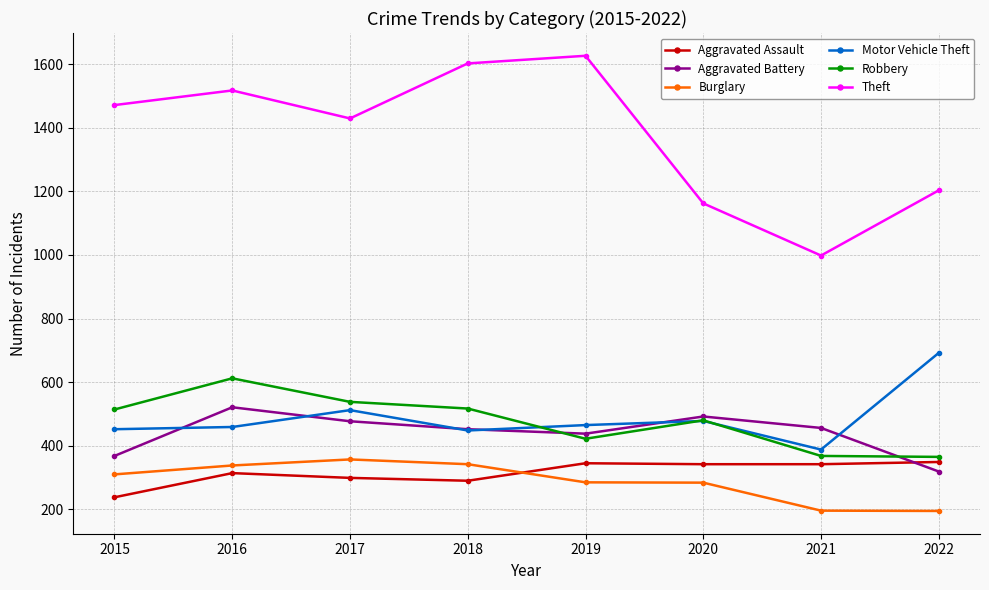

What is the average value of the Aggravated Battery series?

440